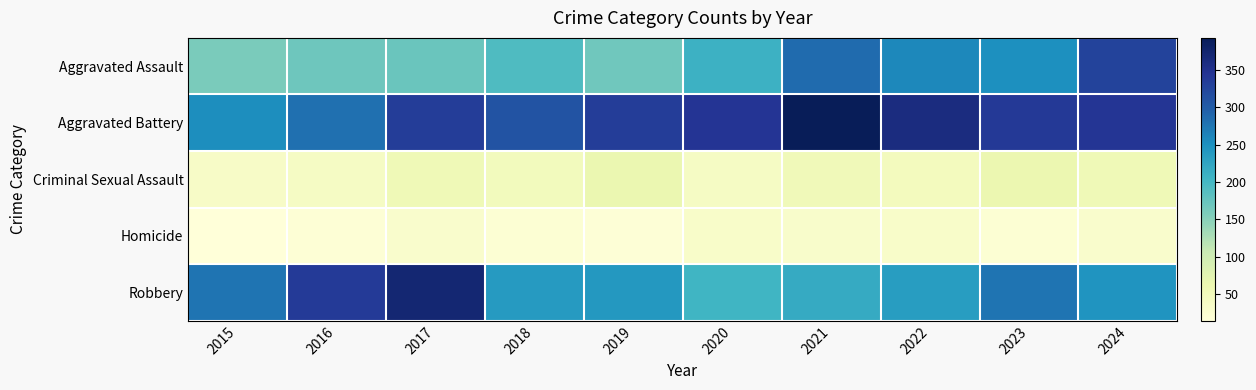

Which series changed the most between 2017 and 2022?

Robbery